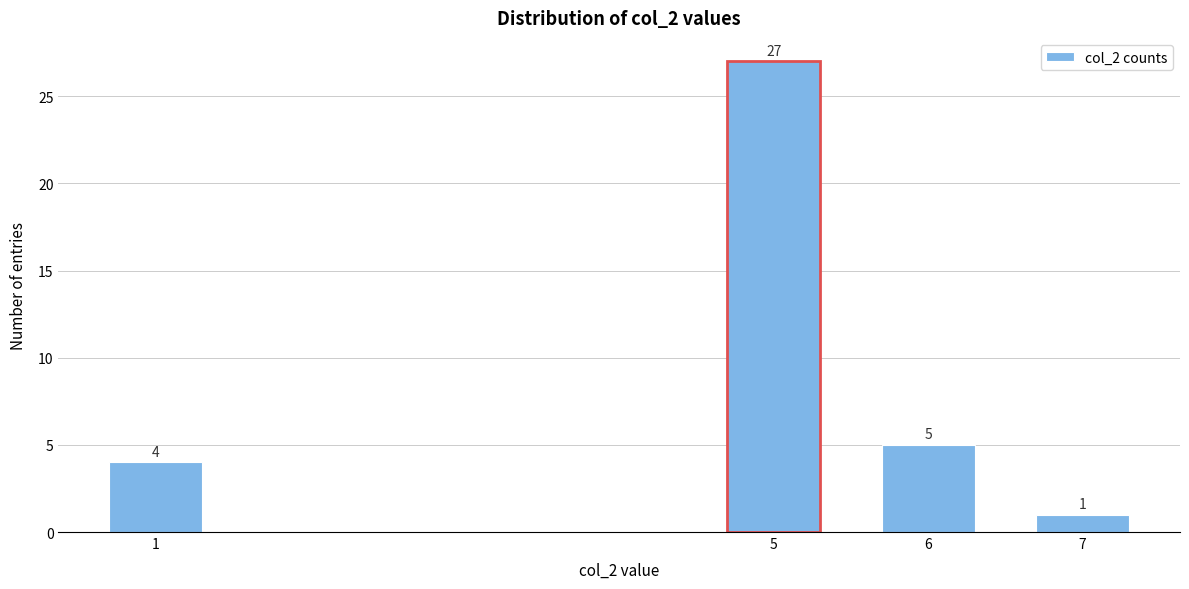

Reading right to left, what are all the values shown in this chart?

7=1	6=5	5=27	1=4